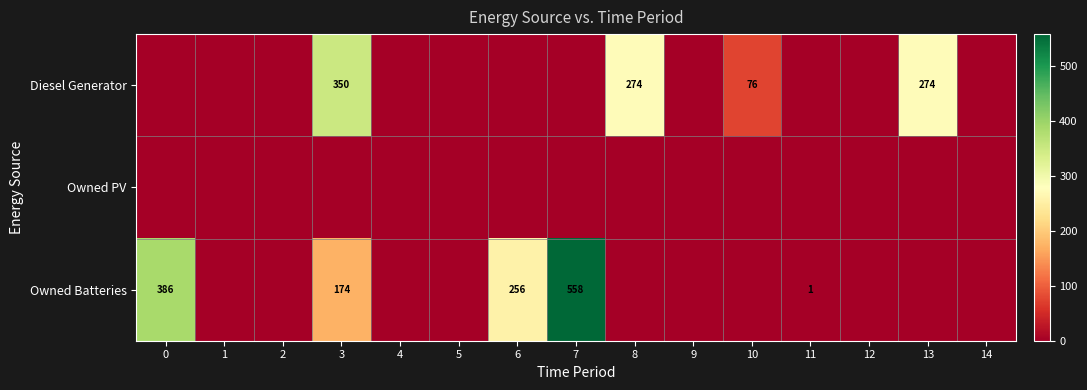

The value of Diesel Generator at 13 is 274. True or false?

True